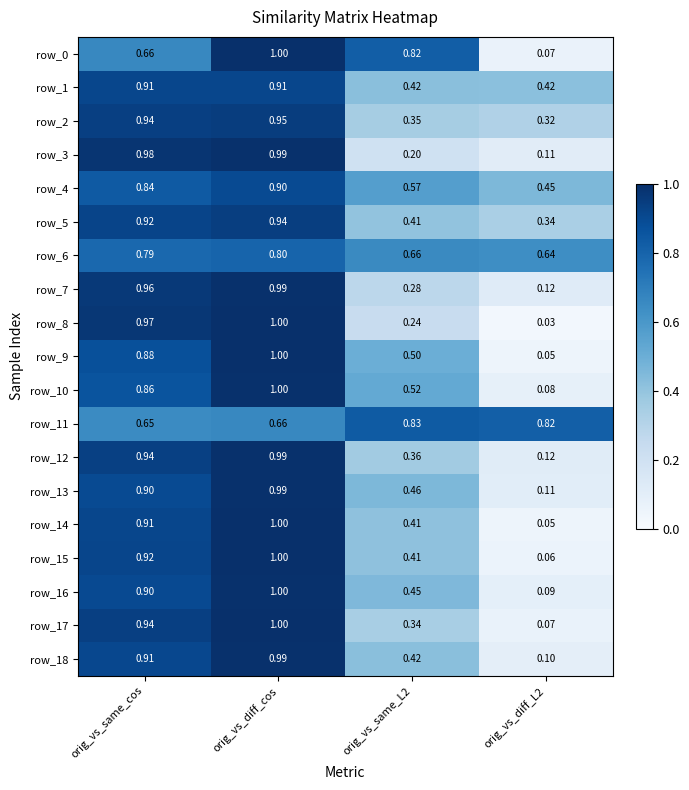

Between orig_vs_same_cos and orig_vs_diff_L2, which series saw the biggest shift?

row_8